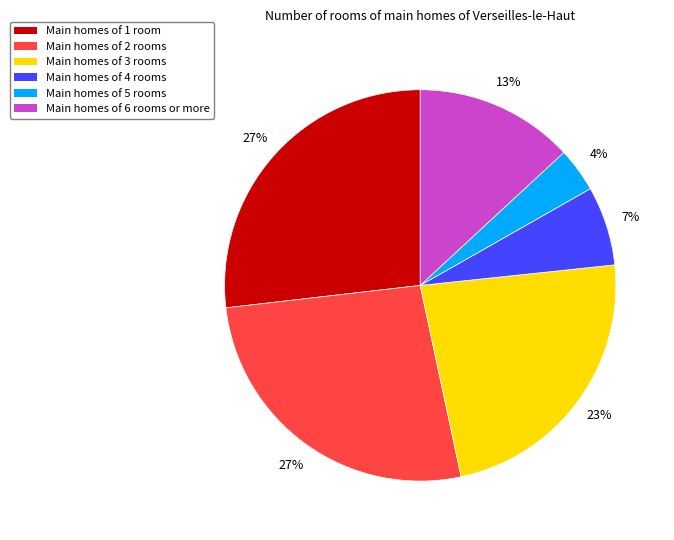

Is the sum of Main homes of 3 rooms and Main homes of 4 rooms greater than half?

No